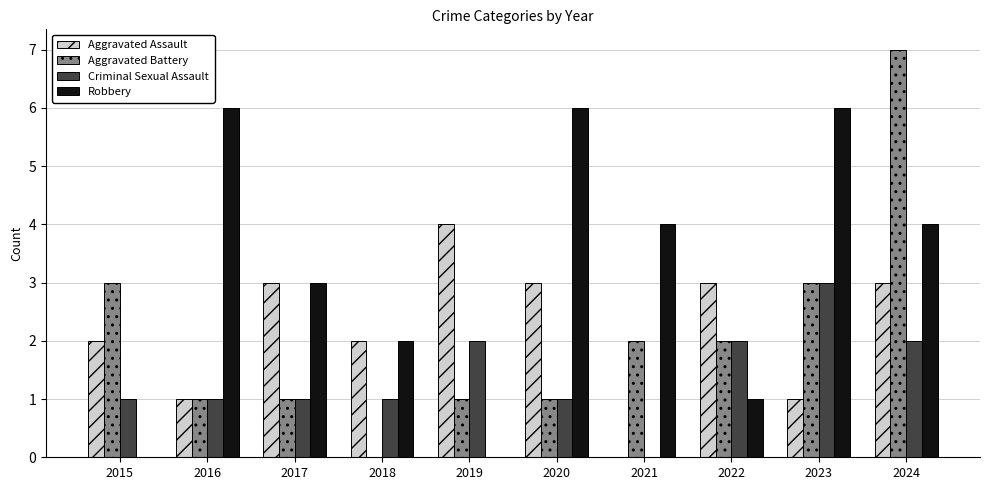

The value of Aggravated Battery at 2023 is 5. True or false?

False